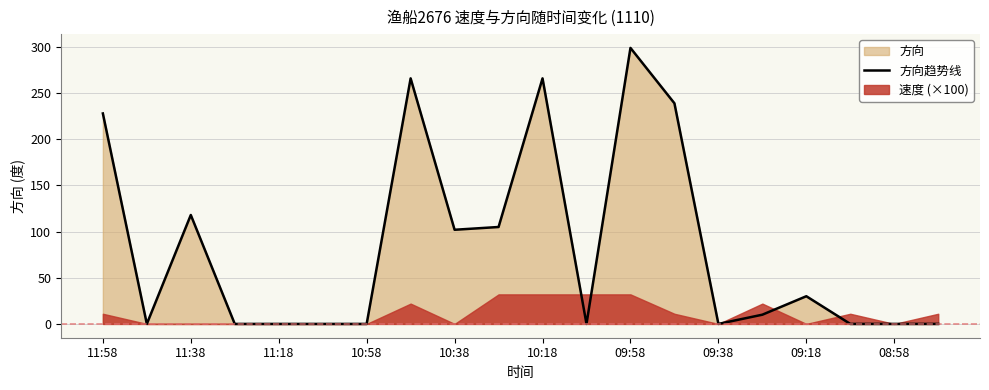

At which label does 方向趋势线 reach its peak?

09:58